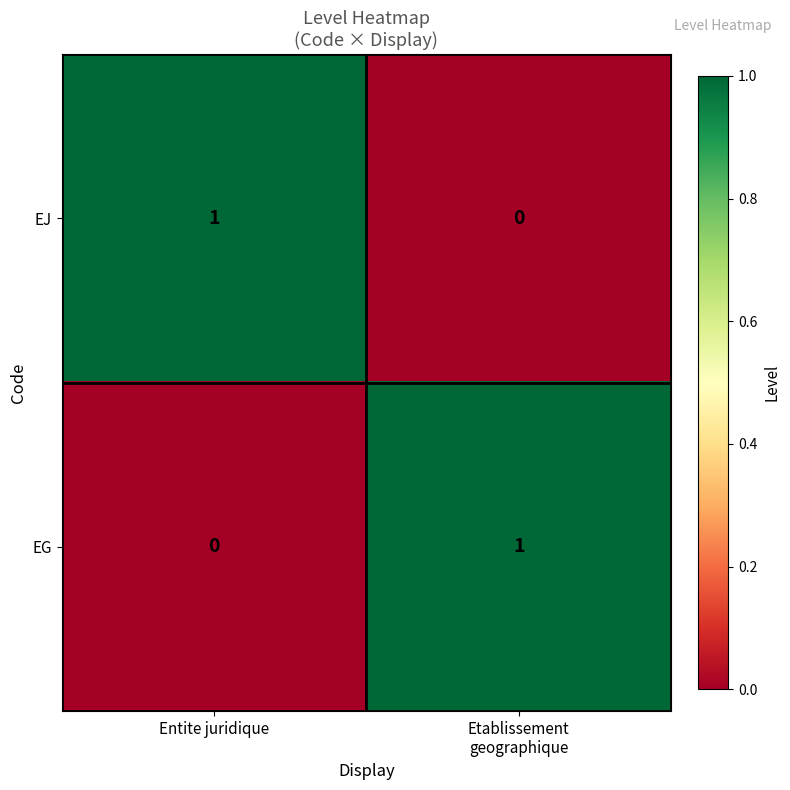

Reading right to left, list all the values displayed in this chart.

EJ: 0	1
EG: 1	0